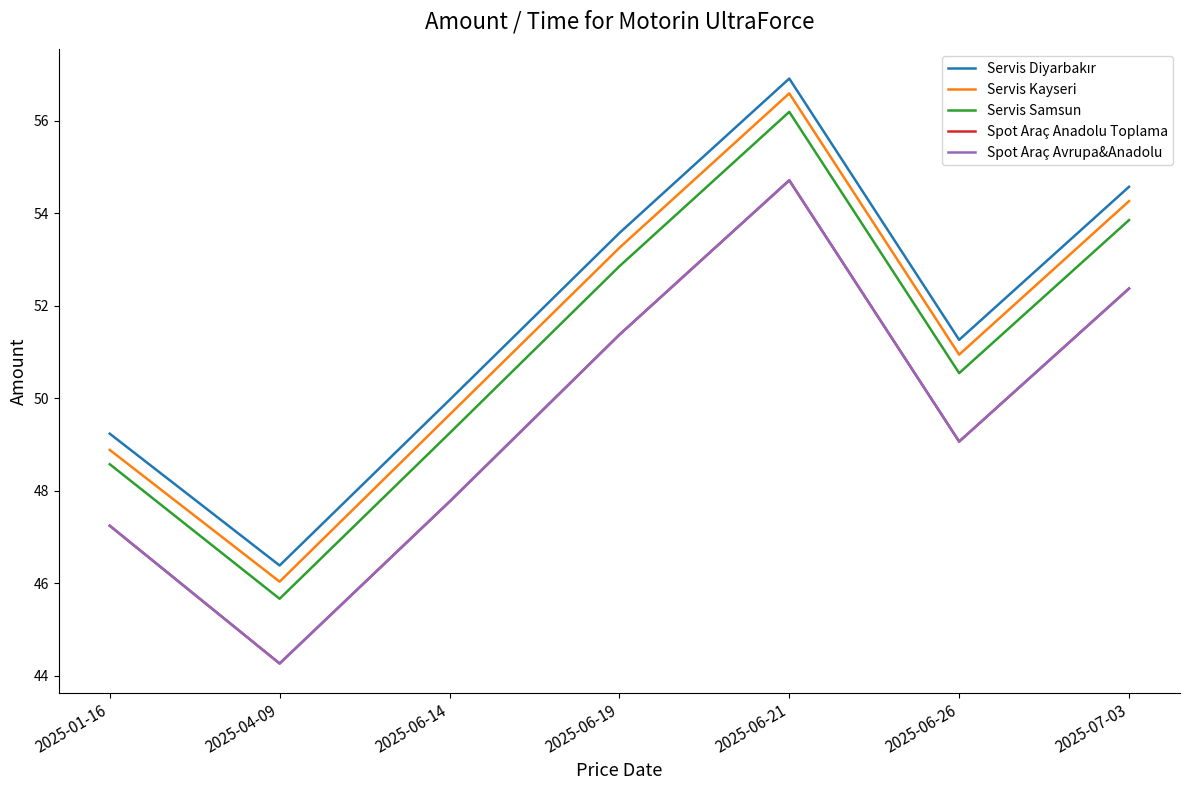

Where is the first local minimum for Servis Samsun?

2025-04-09